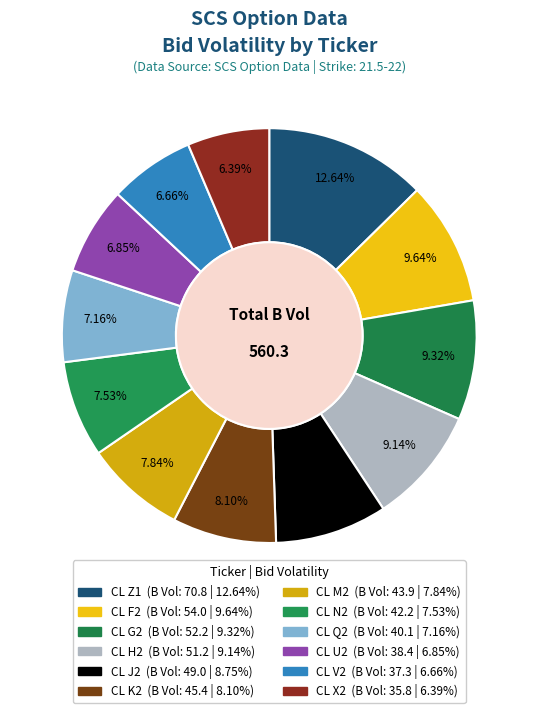

Is it true that CL U2 is 19% of the pie?

False